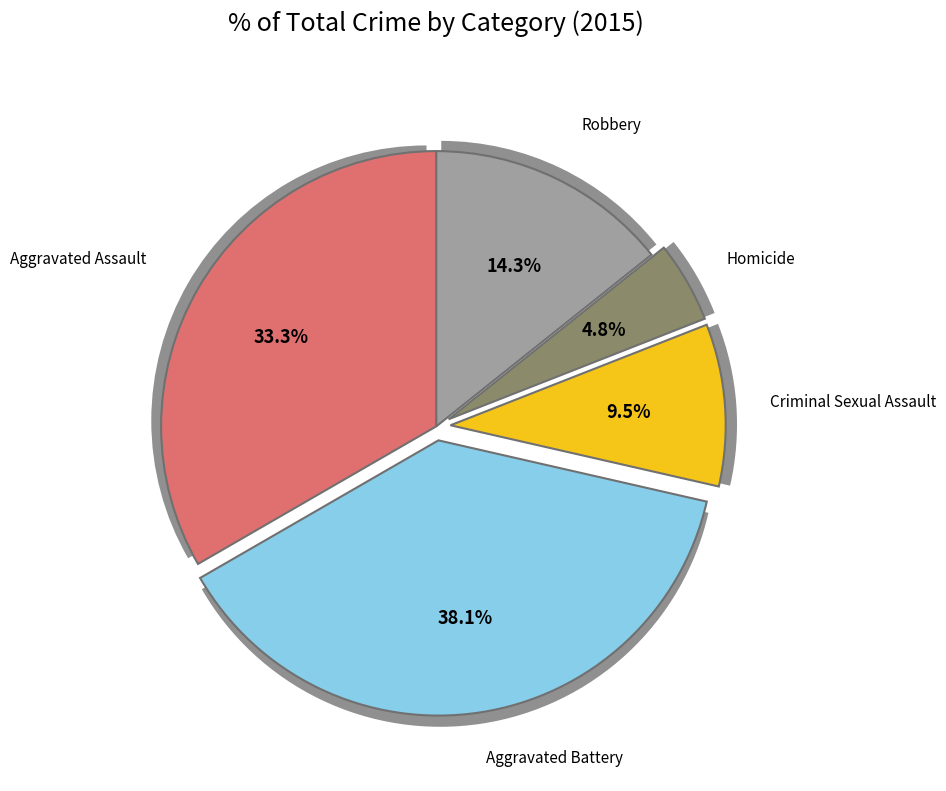

To the nearest percent, what portion does Criminal Sexual Assault represent?

10%